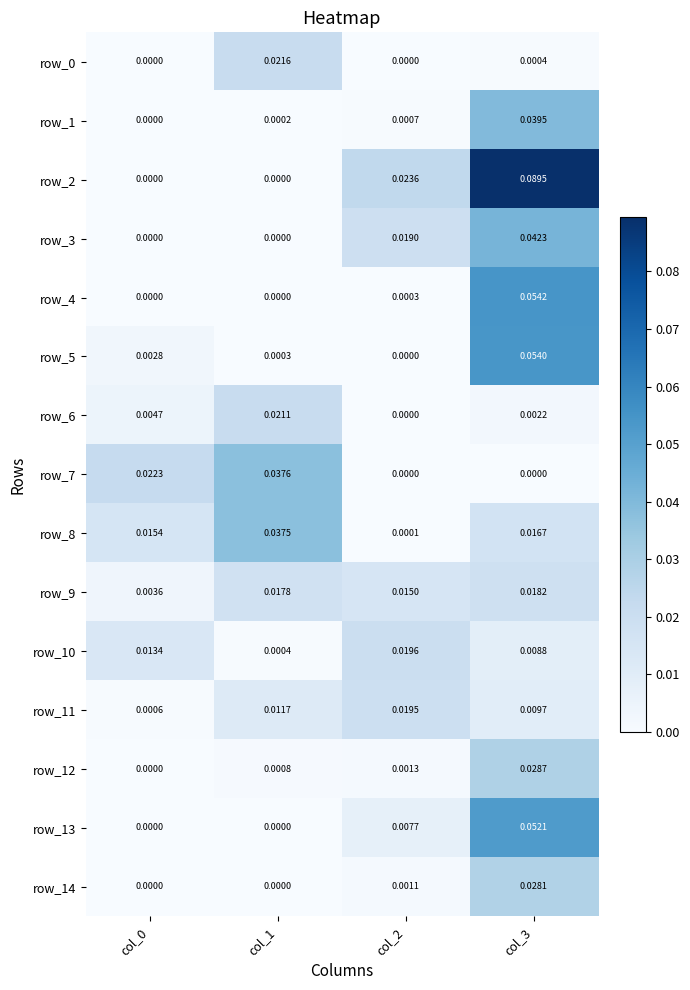

Which series has the largest total across all categories?

row_2